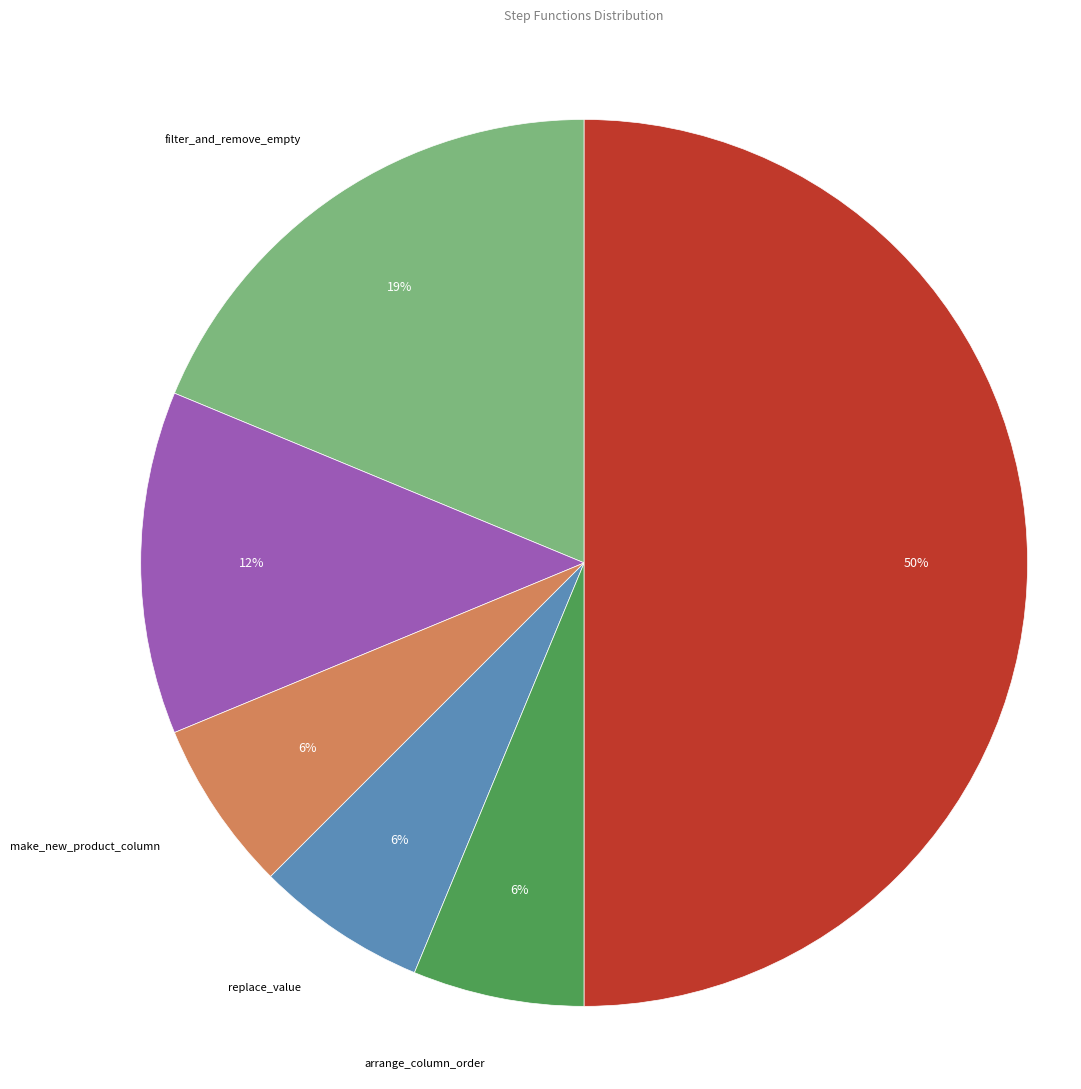

Does make_new_product_column account for over 50% of the chart?

No